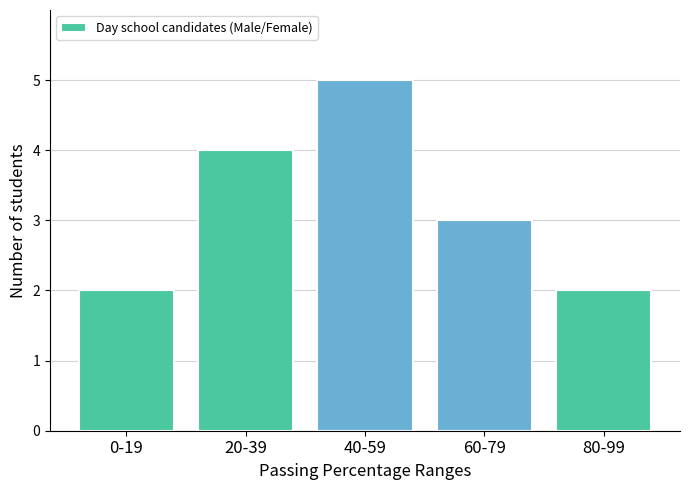

Reading right to left, extract all data points from this chart.

2	3	5	4	2